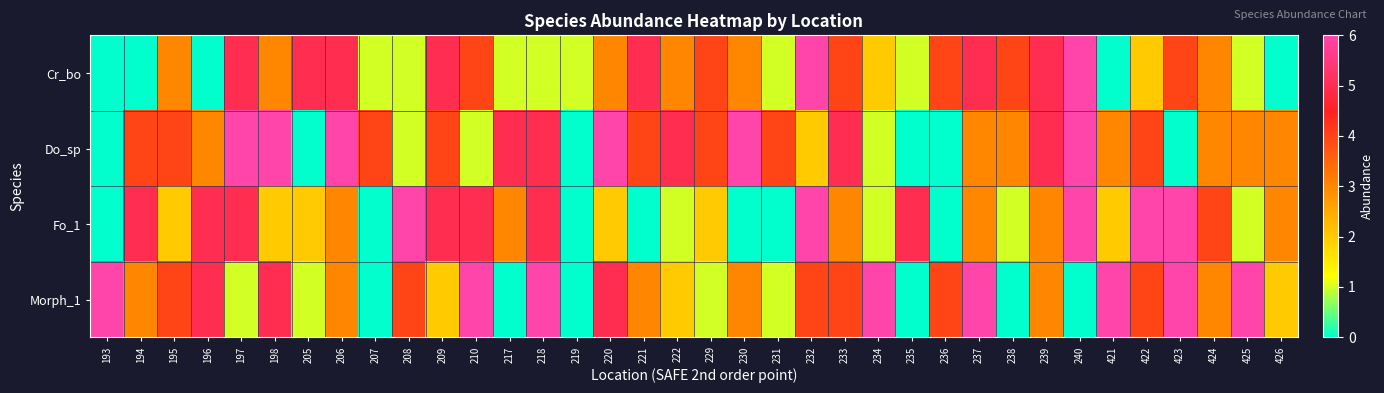

Which series has the widest spread of values?

Cr_bo